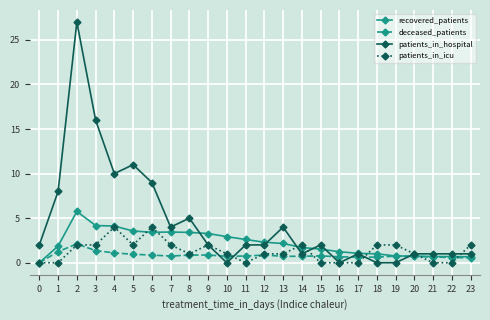

What is the total value across all series at 11?

5.4